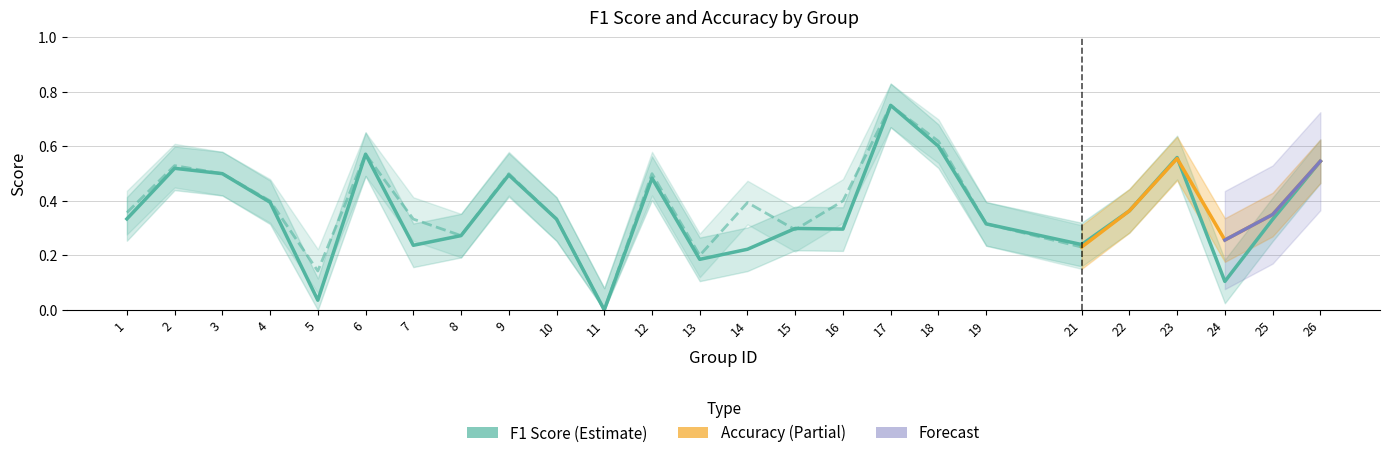

Rank the categories by value from highest to lowest.

17, 18, 6, 23, 26, 2, 3, 9, 12, 4, 22, 1, 10, 25, 19, 15, 16, 8, 21, 7, 14, 13, 24, 5, 11